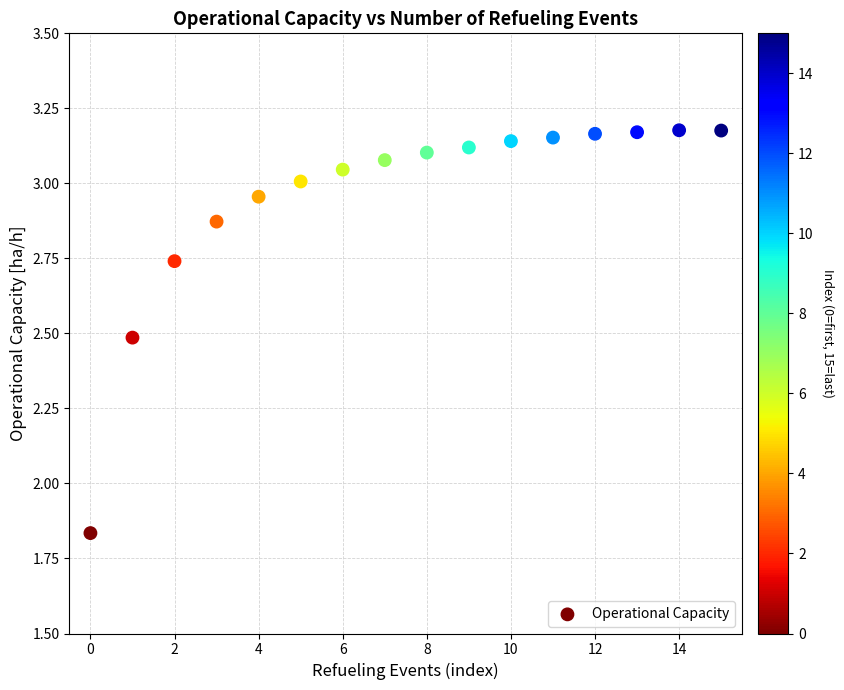

What is the range of Y values (max minus min)?

1.3